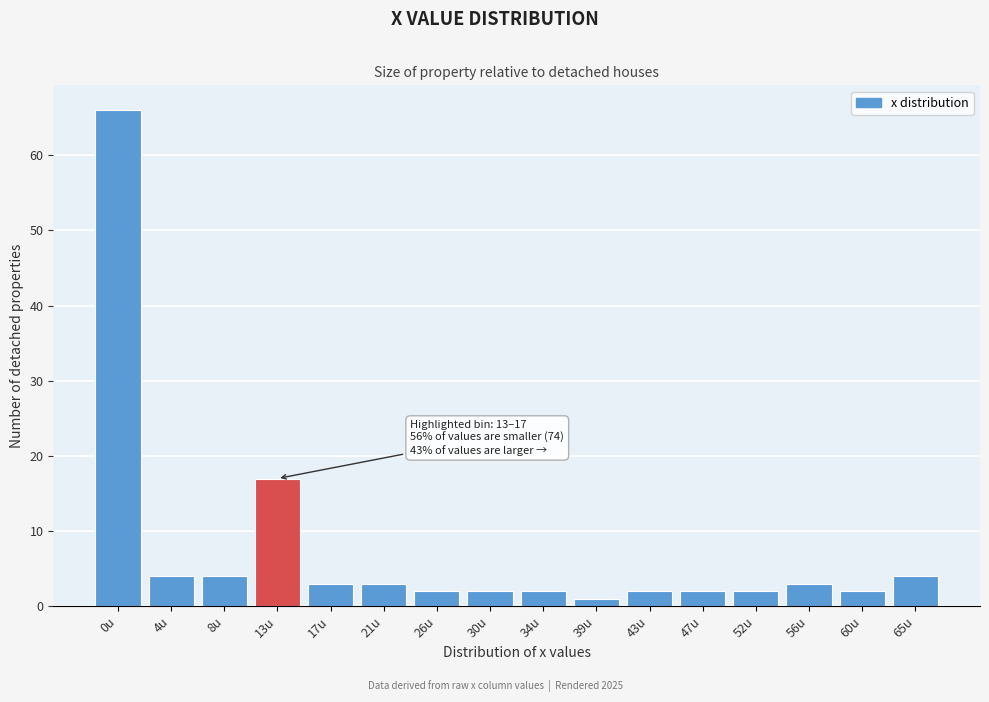

Reading right to left, list all the values displayed in this chart.

65u=4	60u=2	56u=3	52u=2	47u=2	43u=2	39u=1	34u=2	30u=2	26u=2	21u=3	17u=3	13u=17	8u=4	4u=4	0u=66